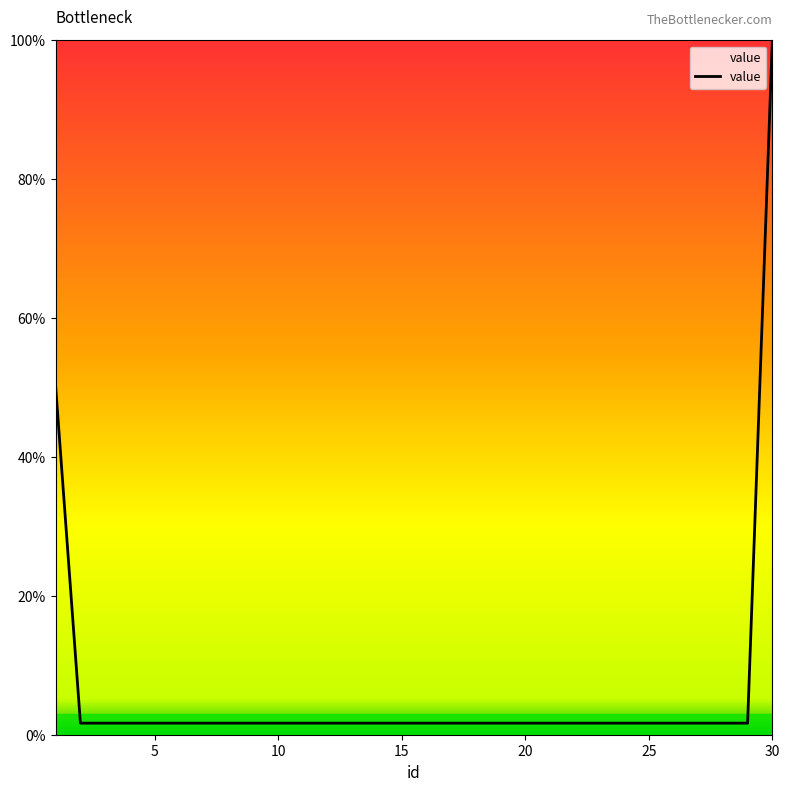

What is the greatest value displayed?

100.0